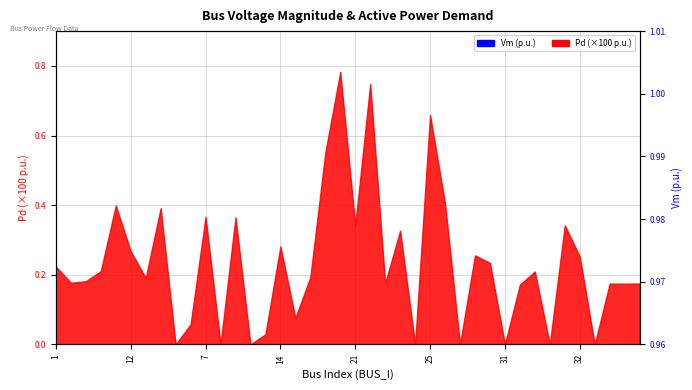

The chart shows a value of 0.5 at 17. True or false?

False